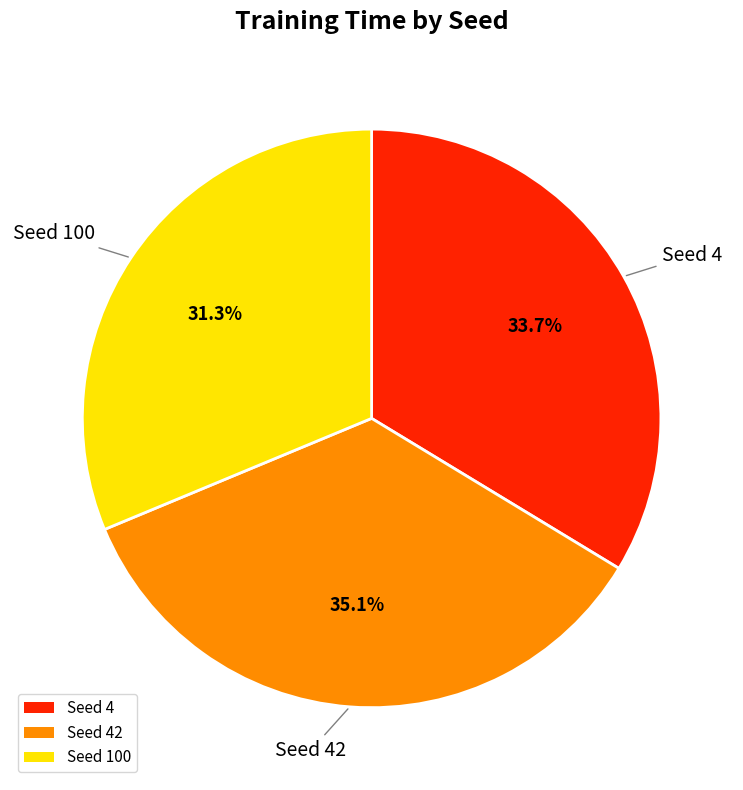

Is the sum of Seed 42 and Seed 4 greater than half?

Yes